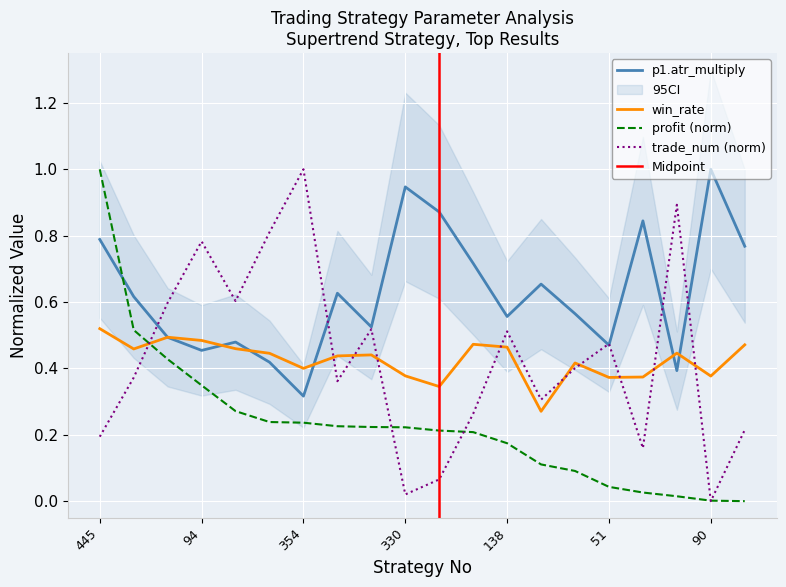

What is the maximum value shown in the chart?

1.0